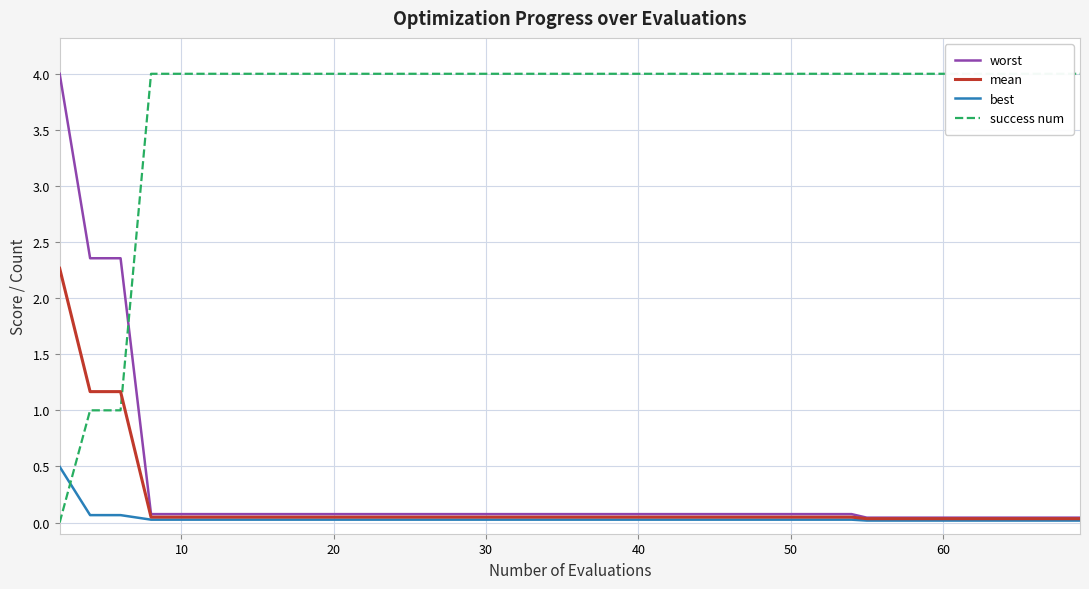

The value of worst at 40 is 0.1. True or false?

True